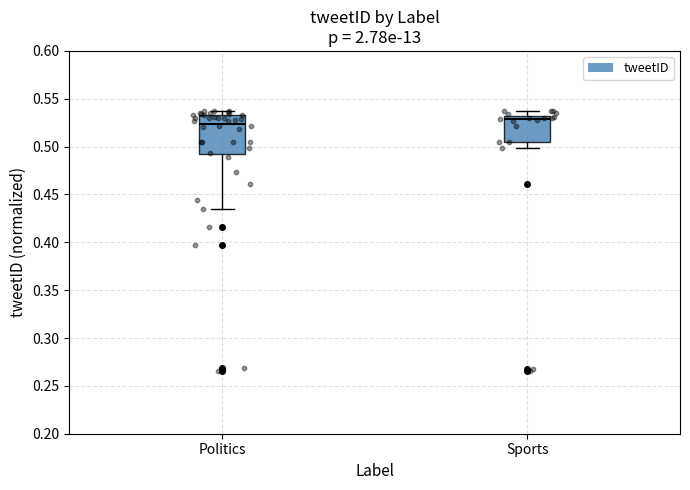

Reading left to right, transcribe this box plot: for each box, give where its median line is, the range the box spans, and where its two whiskers end, as read against the y-axis. The values are not printed on the chart, so give them approximately, as read against the axis.

Politics: median 0.525, box 0.490 to 0.535, whiskers 0.435 to 0.535 (just above the box's upper edge)
Sports: median 0.530 (just below the box's upper edge), box 0.505 to 0.530, whiskers 0.500 to 0.535